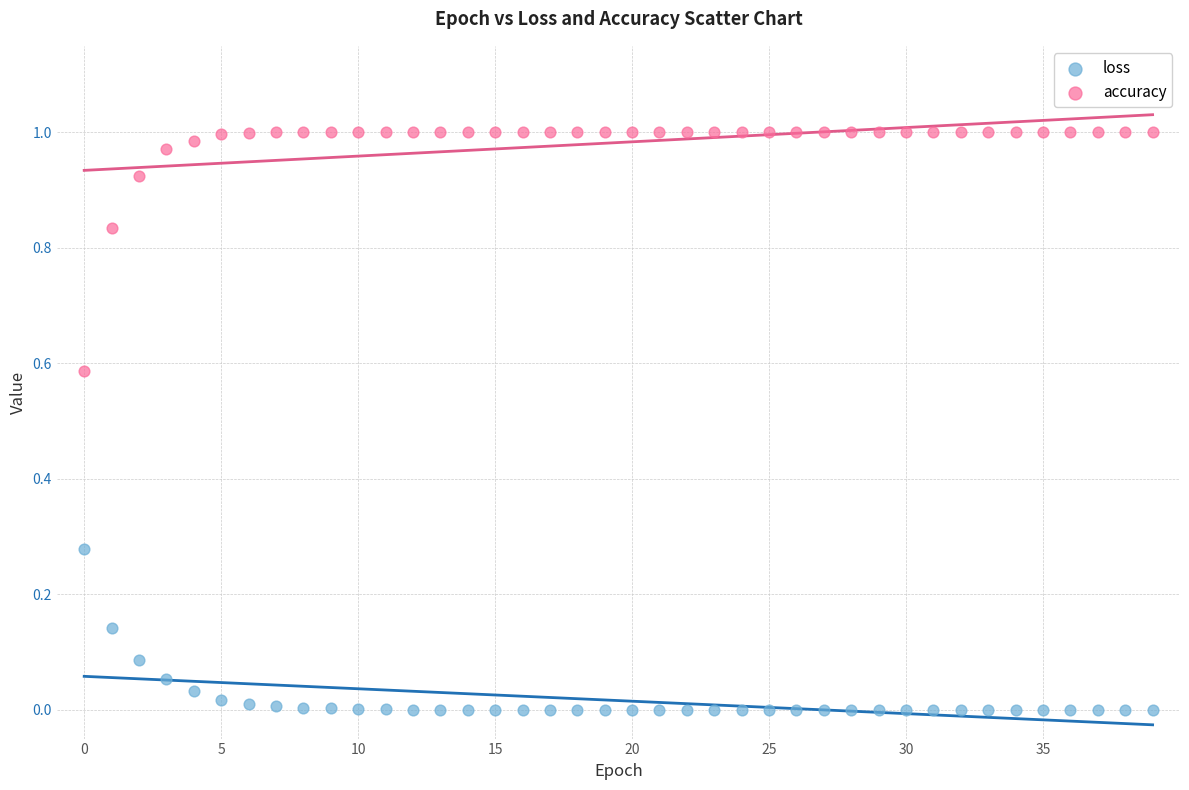

Which series has the largest Y range (max minus min)?

accuracy